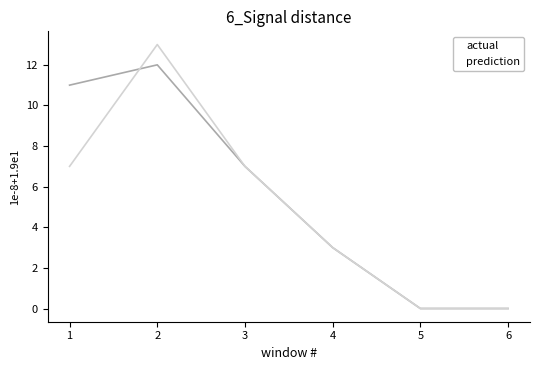

What is the average value of the prediction series?

5